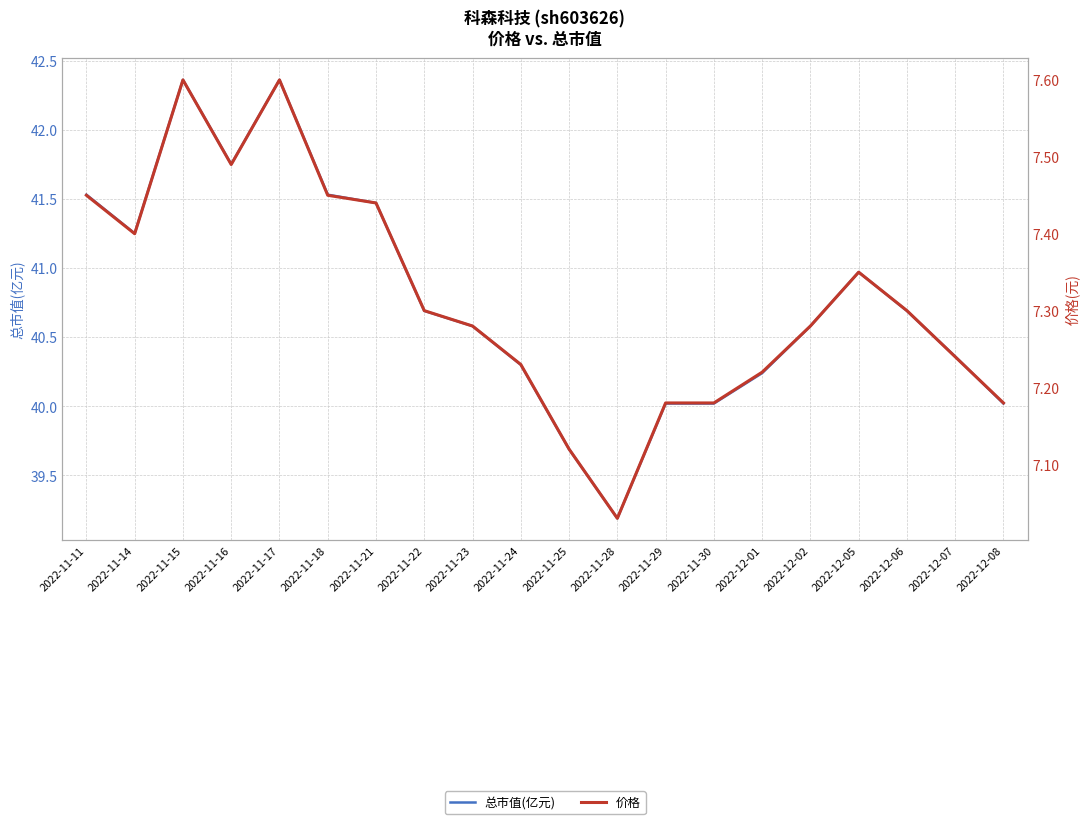

What are all the series names shown in the legend?

总市值(亿元), 价格